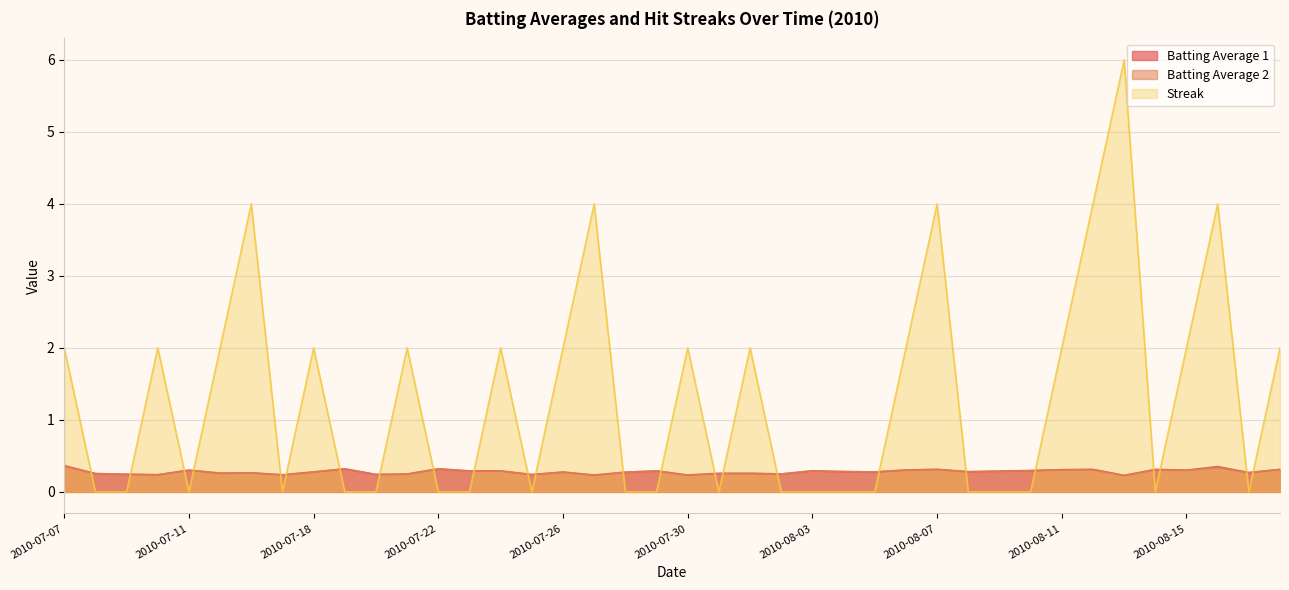

Where is Streak nearest to the value 3?

2010-07-07